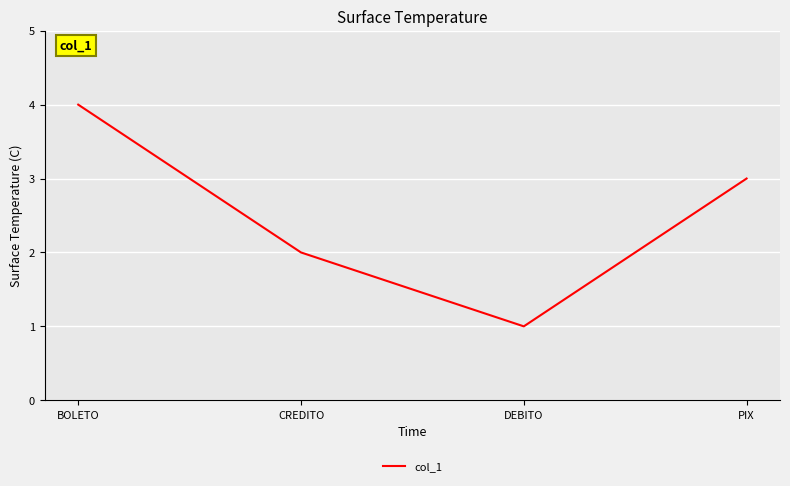

Which label corresponds to the smallest value in the chart?

DEBITO